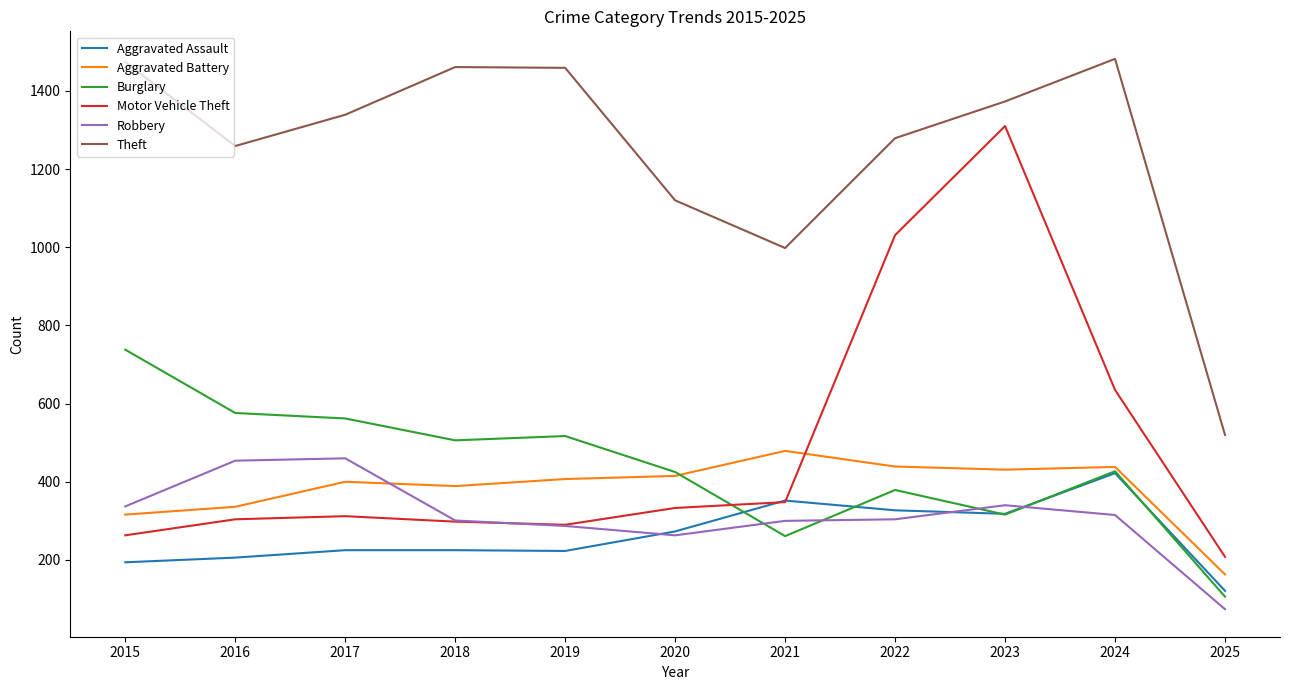

What is the spread (max minus min) of values at 2015?

1280